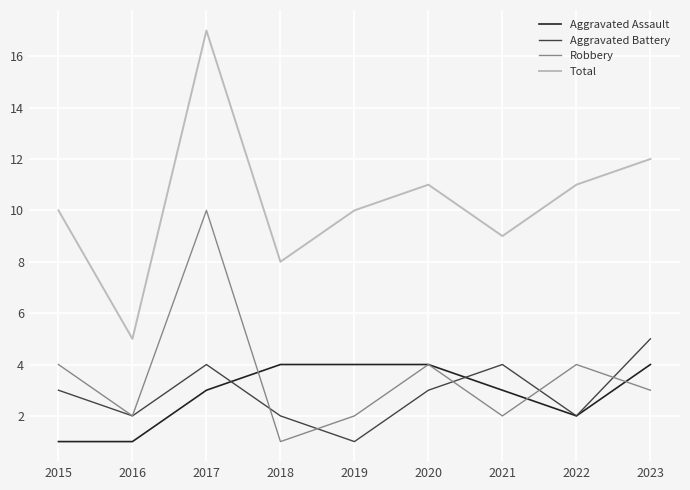

What value does the Aggravated Assault series have at 2021?

3